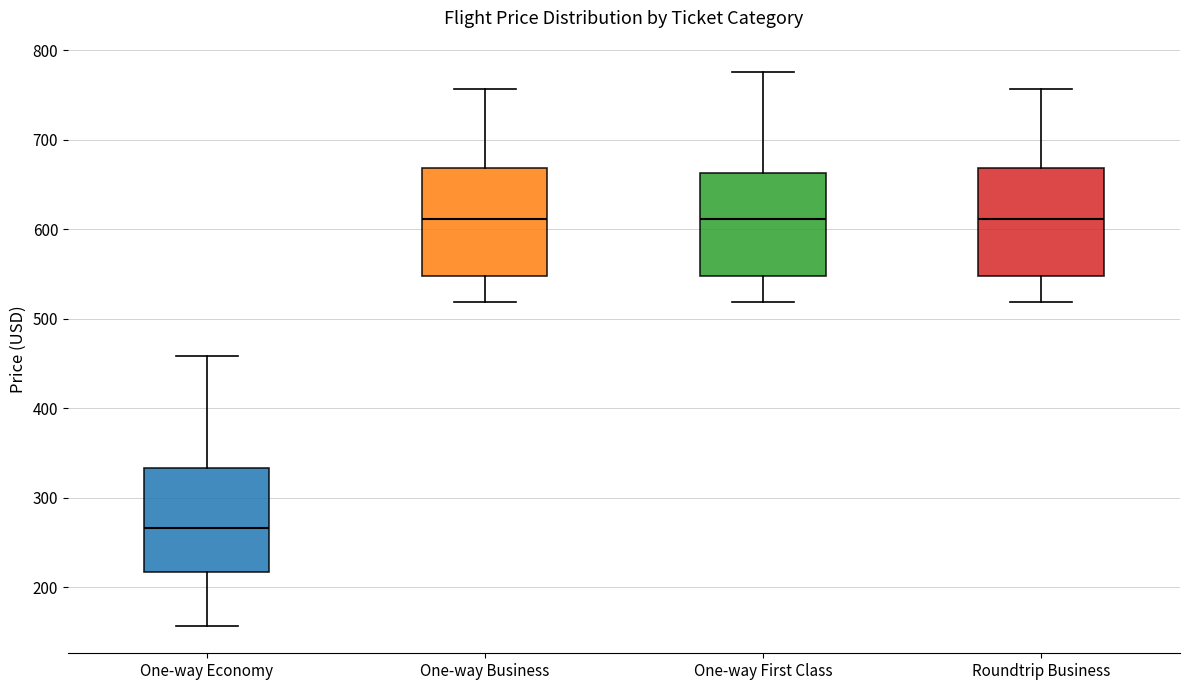

Which box has the lowest median line?

One-way Economy